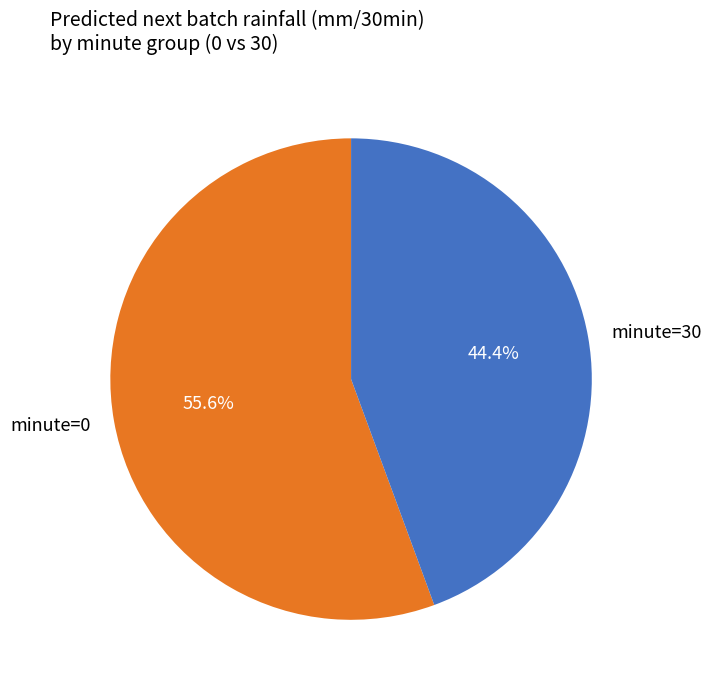

Combined, do minute=30 and minute=0 account for over 50%?

Yes